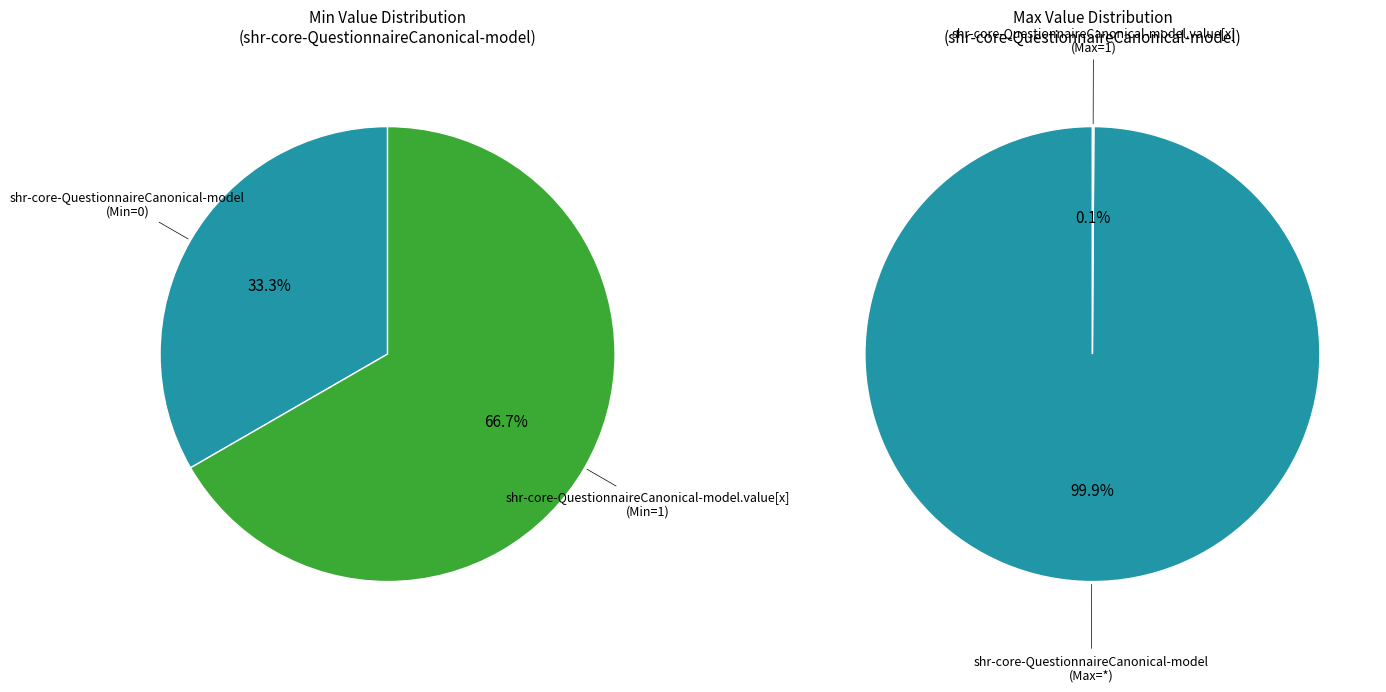

To the nearest percent, what is the combined percentage of shr-core-QuestionnaireCanonical-model.value[x] and shr-core-QuestionnaireCanonical-model?

100%